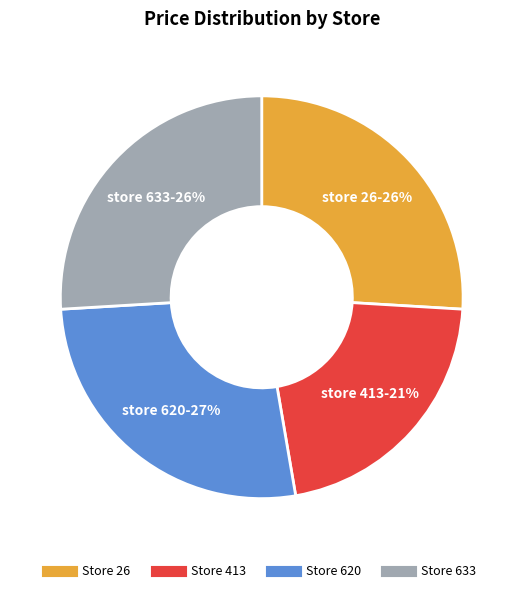

Is there any slice that represents more than half of the pie?

No